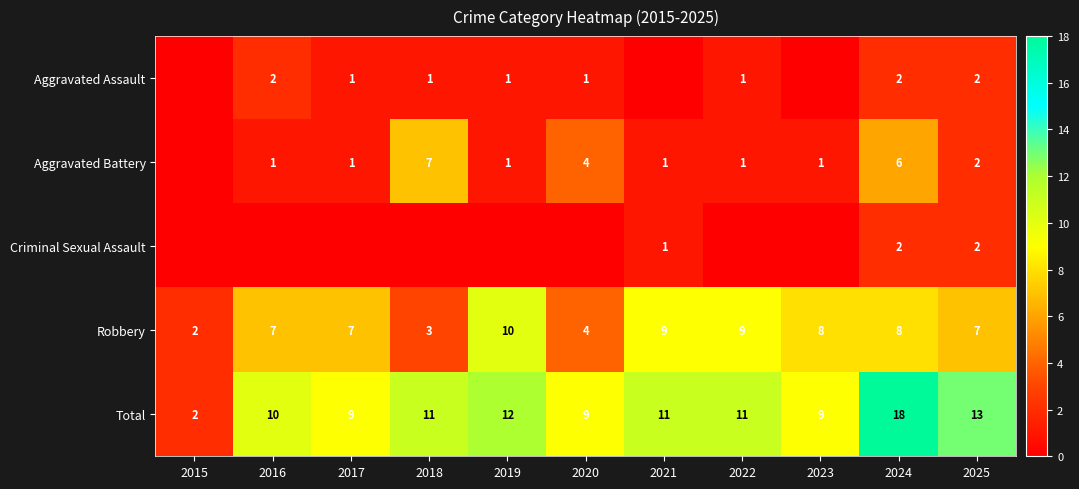

What is the sum of the Total values at 2015 and 2019?

14